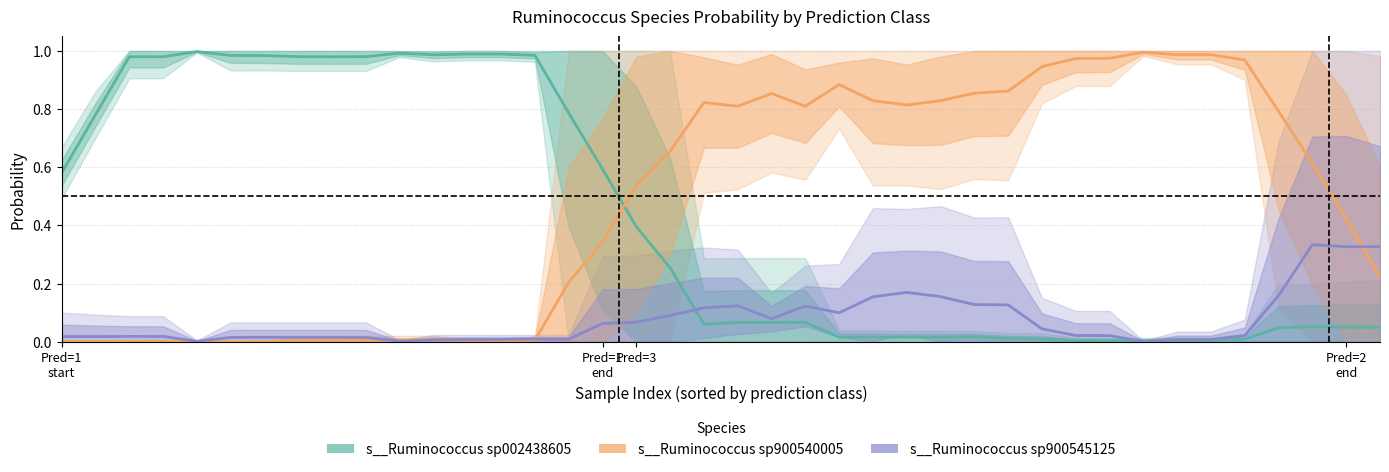

What position from the left is Pred=2 end?

39